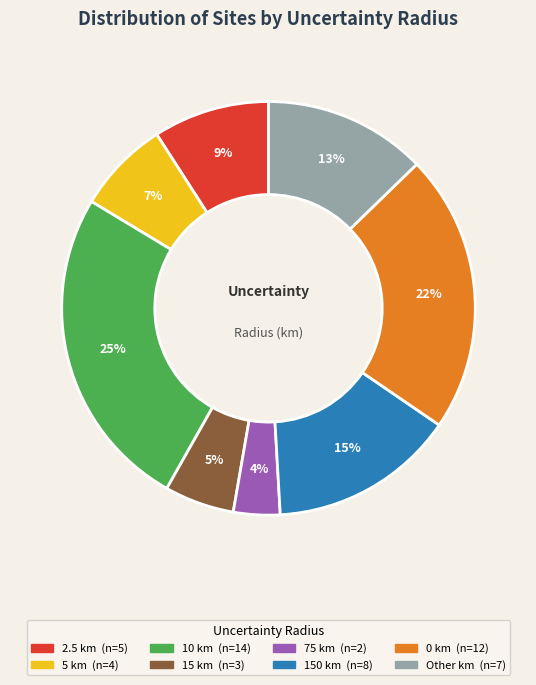

To the nearest percent, what is the average slice percentage?

12%